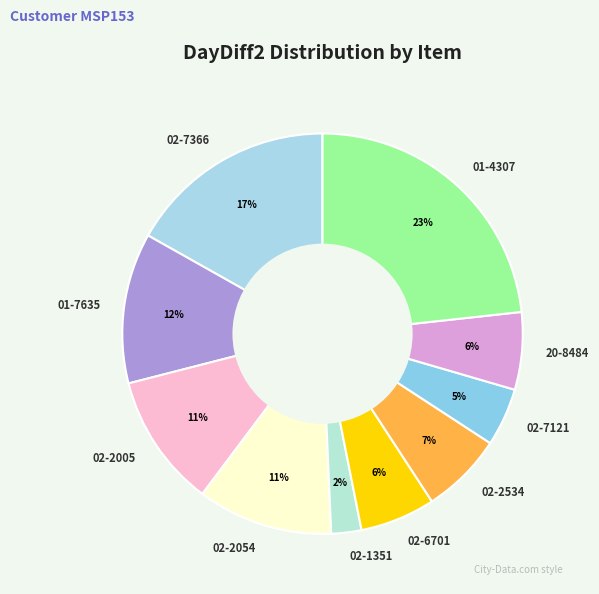

What is the ratio of the value at 02-6701 to the value at 01-4307?

0.3